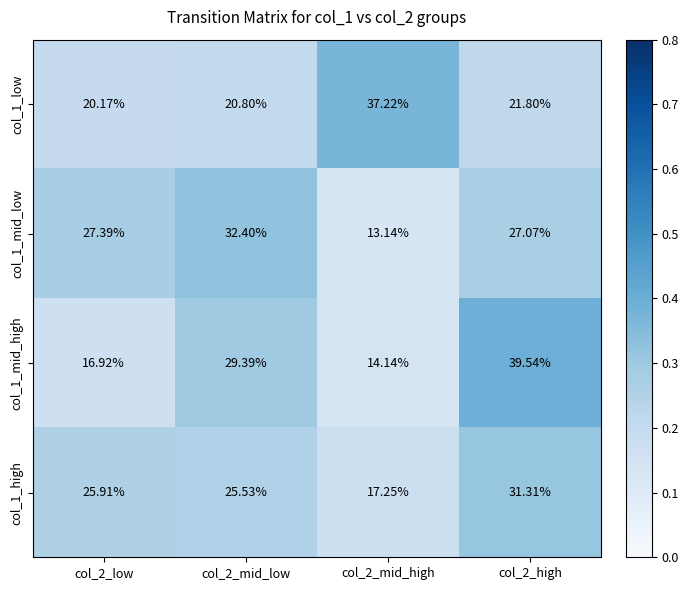

What is the minimum value shown in the chart?

13.1